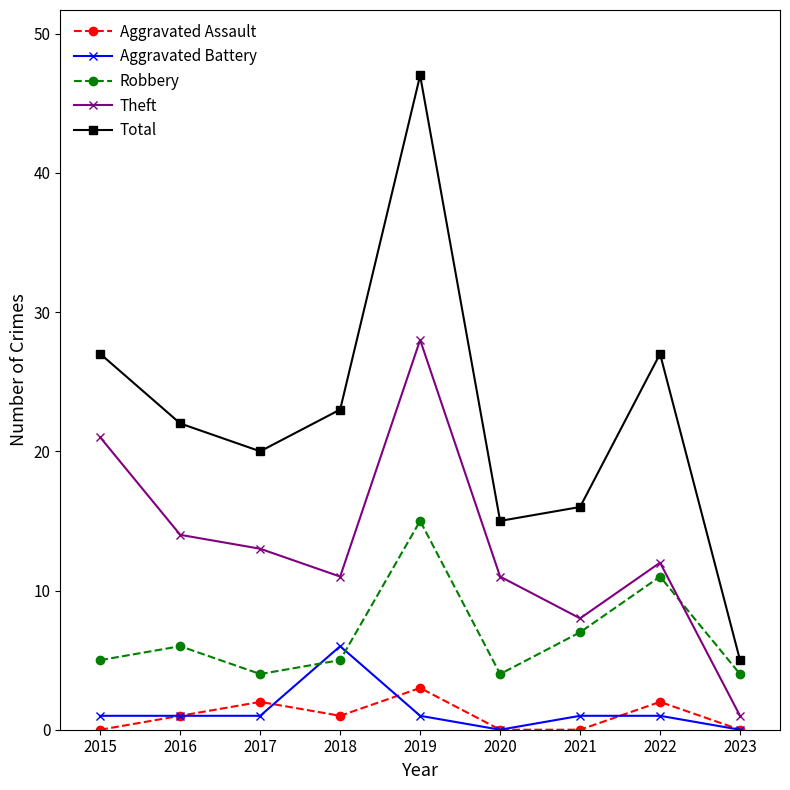

At which category does Aggravated Assault reach its first local valley?

2018